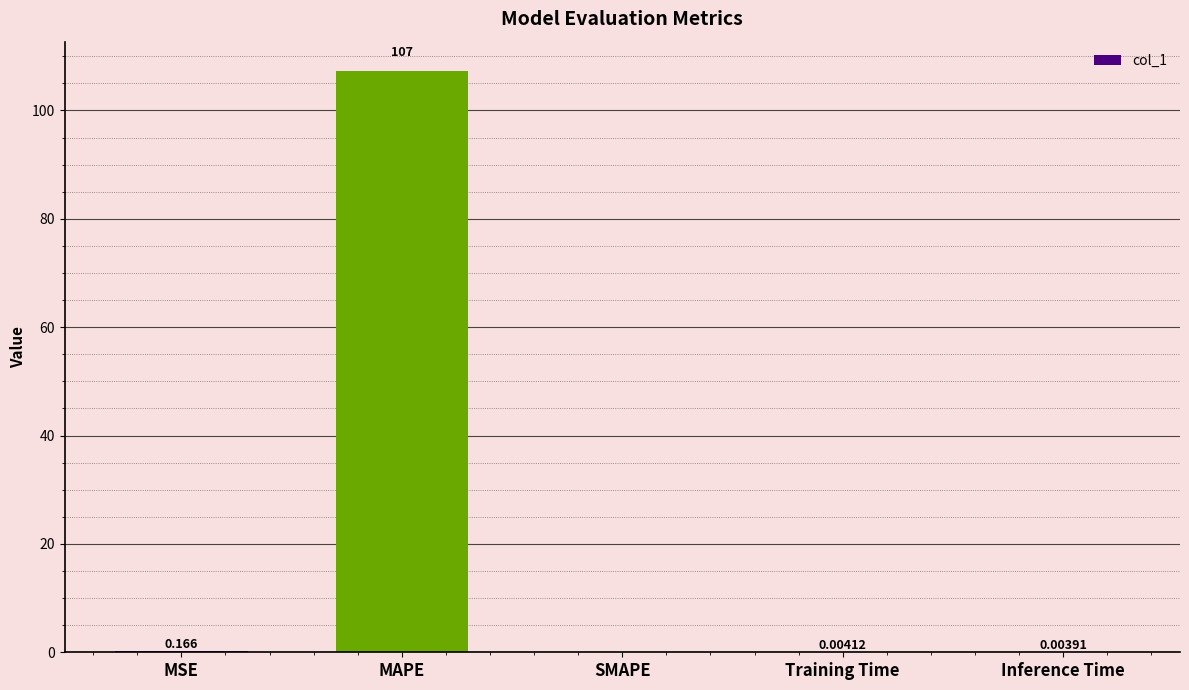

At which category does the chart reach its peak across all series?

MAPE